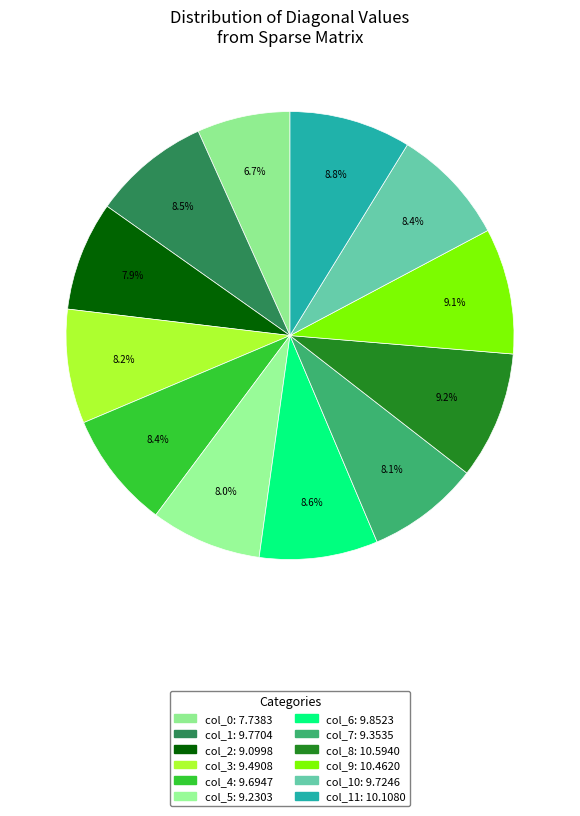

Count the number of slices in the pie.

12